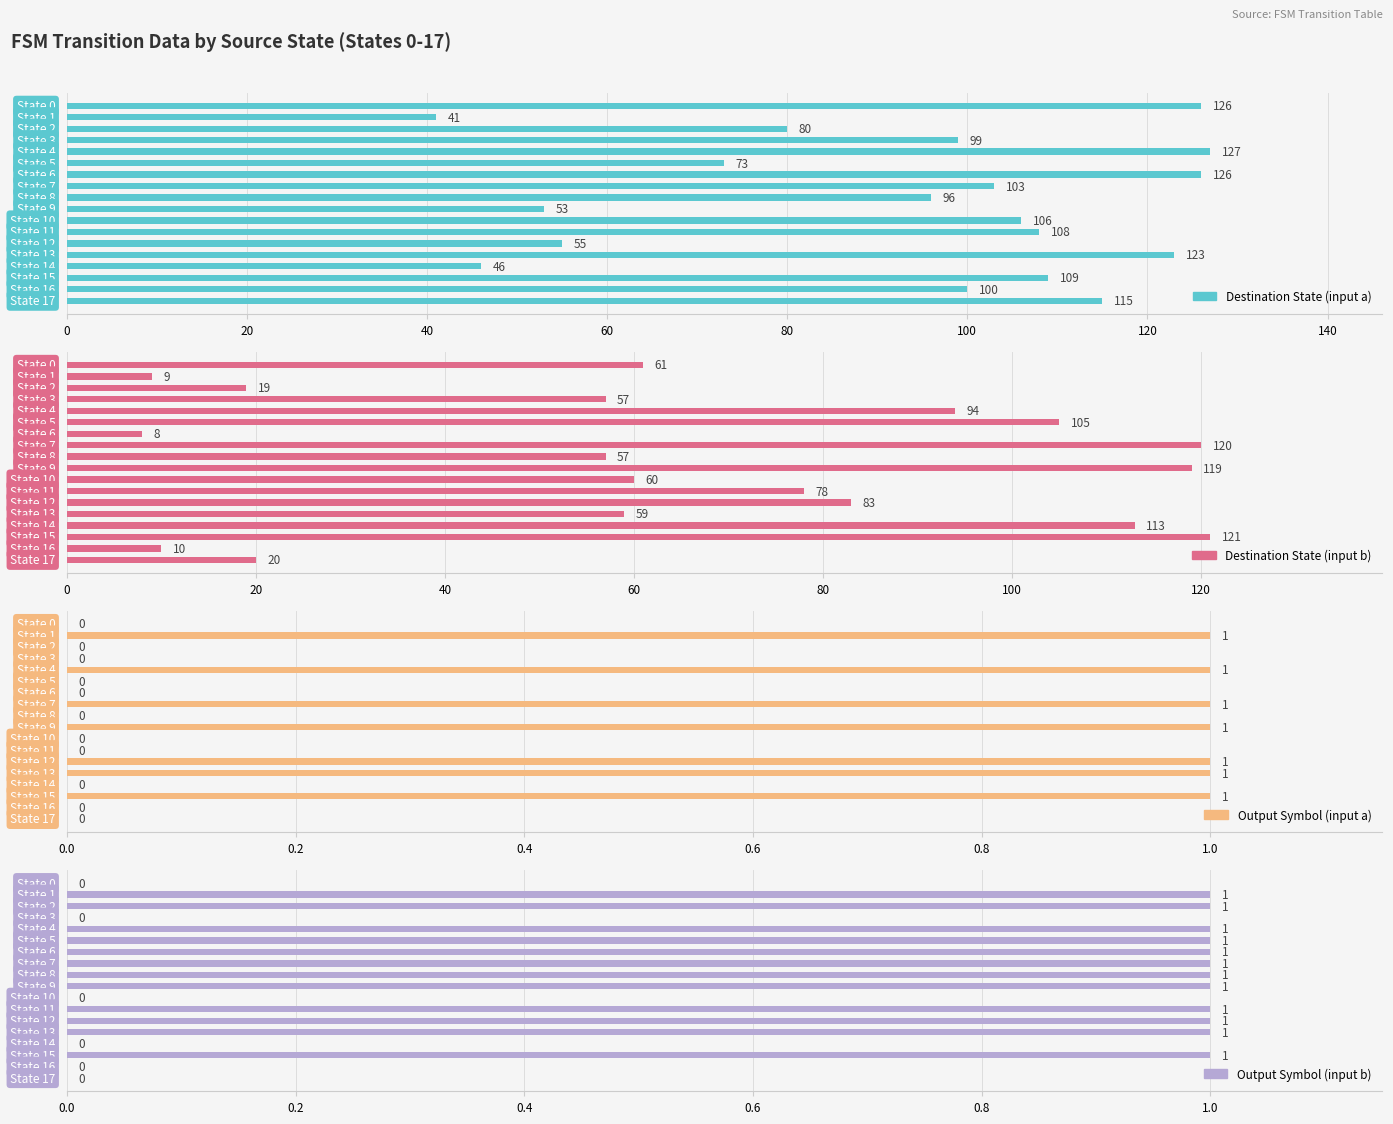

What is the difference between the maximum and minimum values in the Output Symbol (input a) series?

1